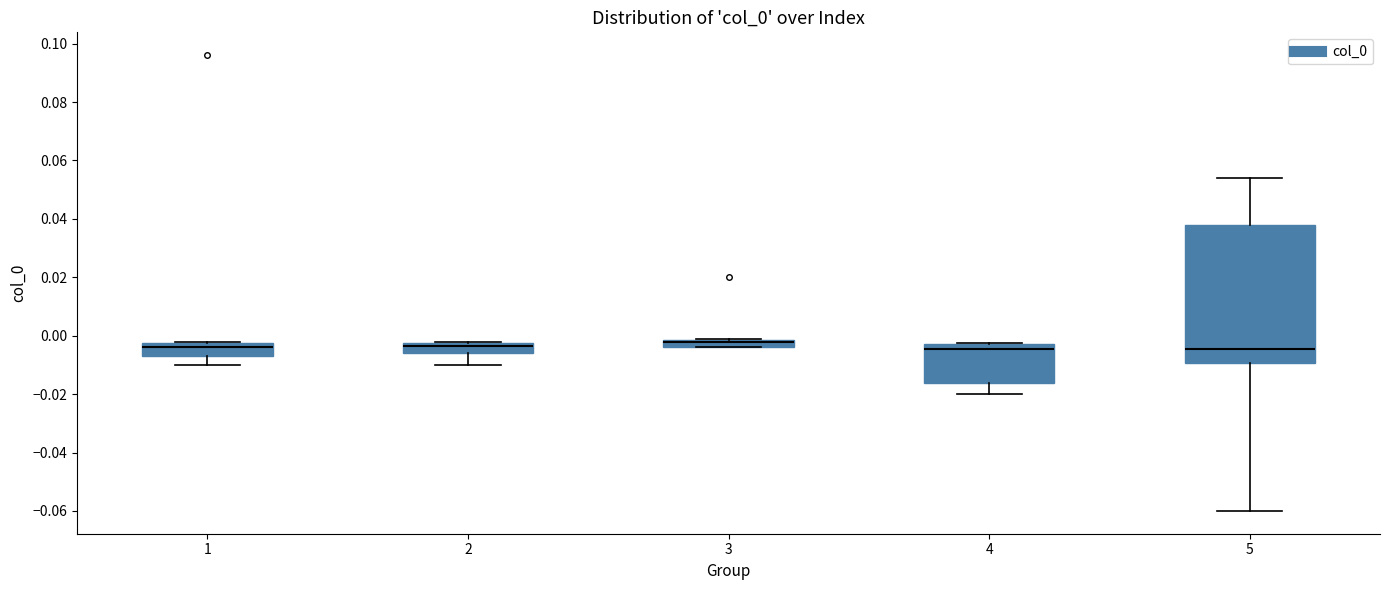

Where does the median line of the box at x = 2 sit on the y-axis? The values are not printed on the chart, so give them approximately, as read against the axis.

-0.004